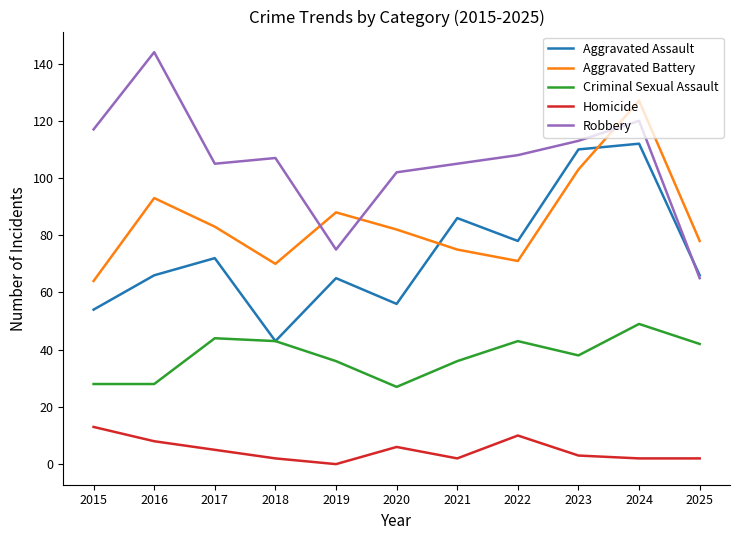

What is the sum of all Aggravated Assault values?

808